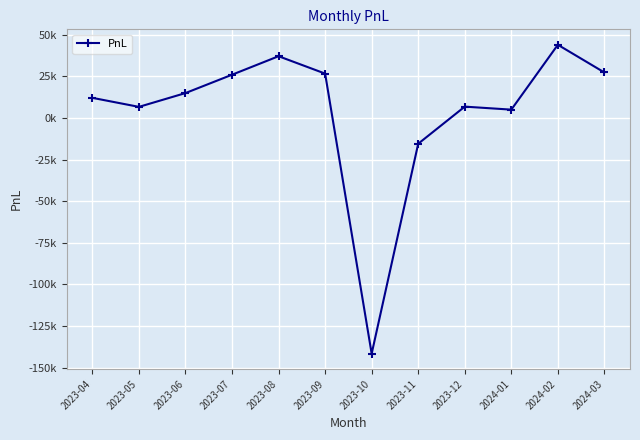

Reading left to right, what are all the values shown in this chart?

12156.2	6736.2	15026.2	26047.5	37170.0	26731.2	-141566.2	-15412.5	6875.0	5072.5	44047.5	27402.5